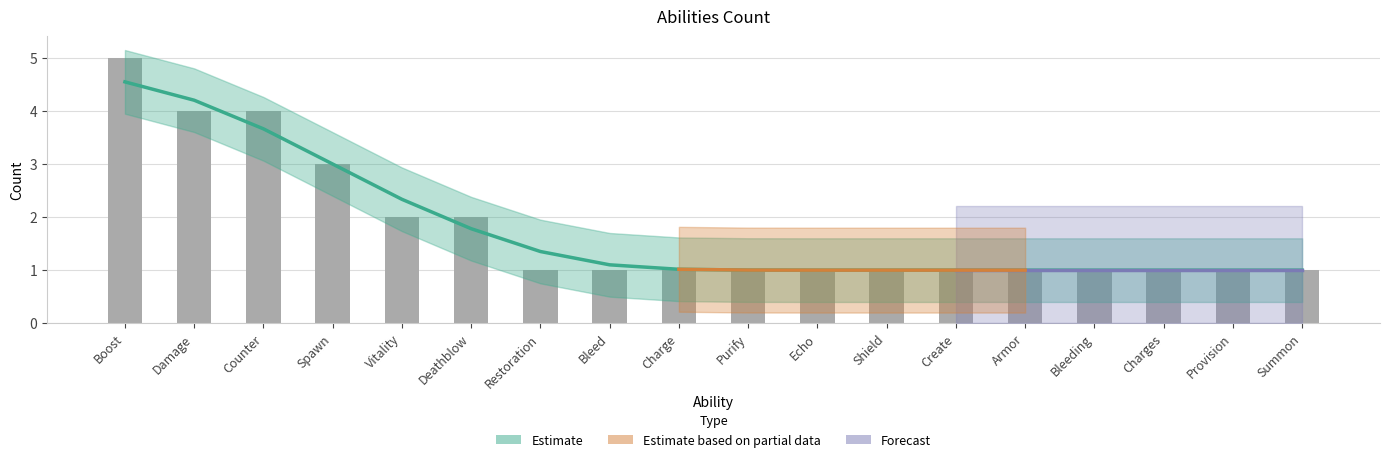

What is the maximum value shown in the chart?

5